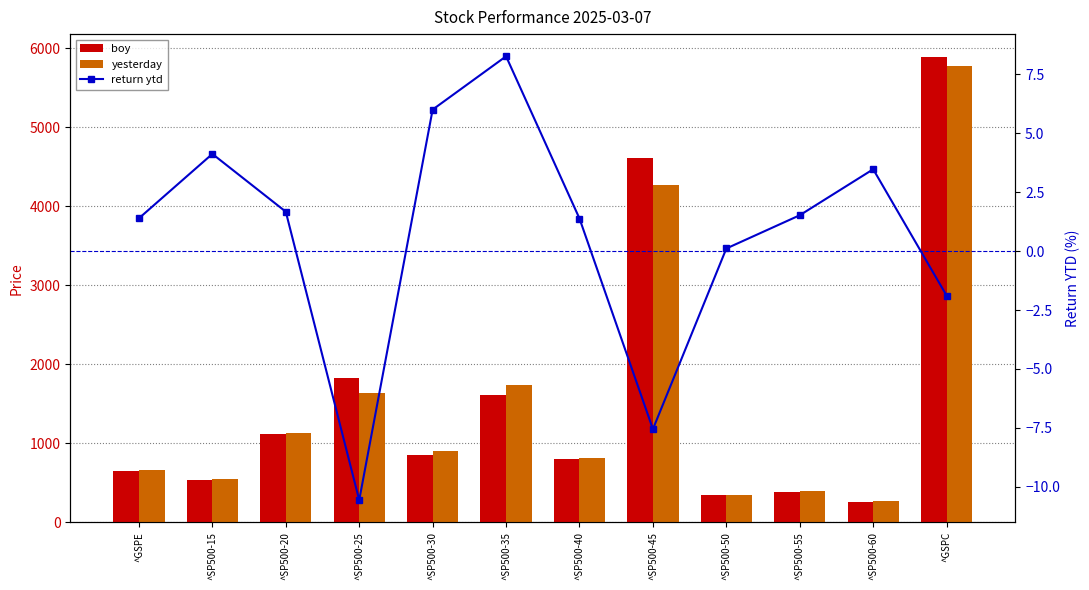

What is the lowest value of the yesterday series?

264.8